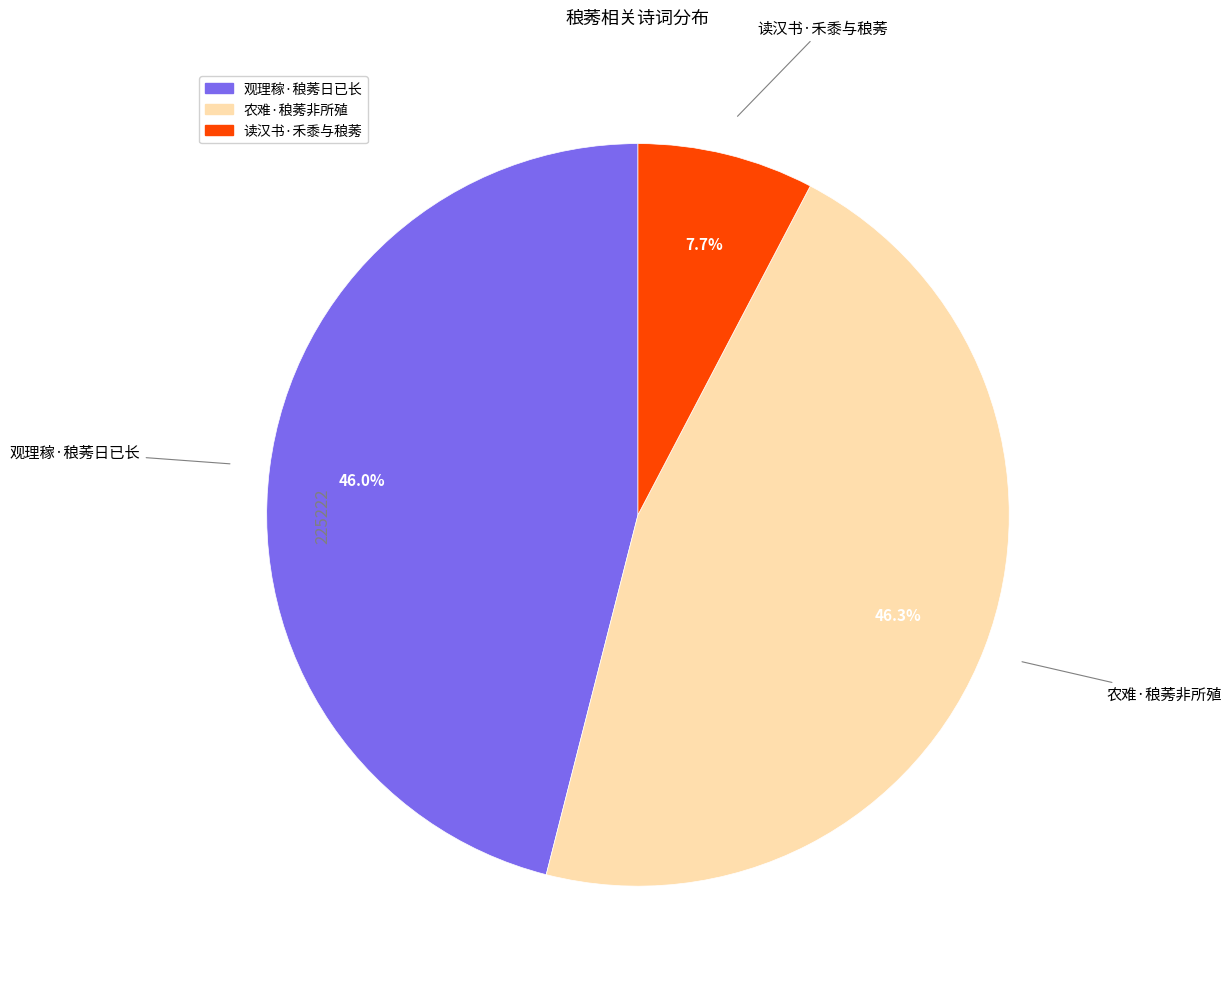

How many segments does this pie chart have?

3